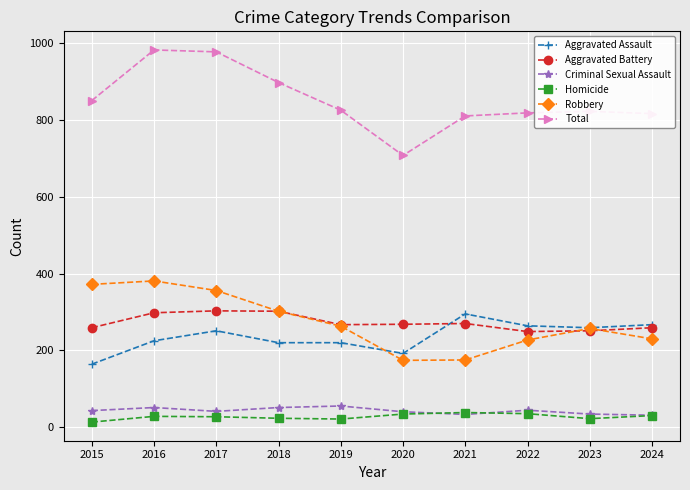

Does the chart have visible grid lines?

Yes